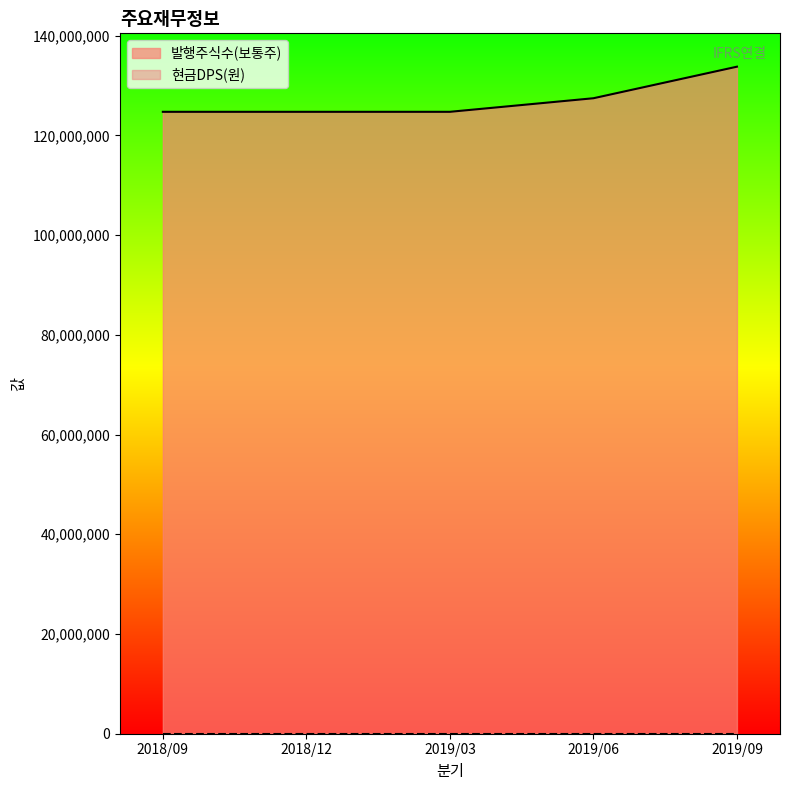

At which category does the chart reach its peak across all series?

2019/09